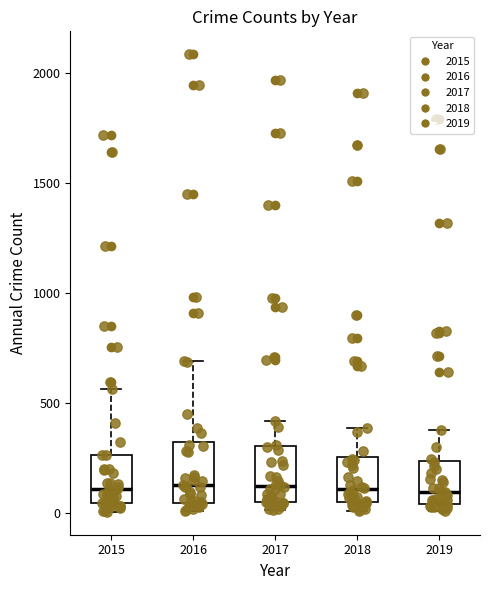

Where does the median line of the box at x = 2016 sit on the y-axis? The values are not printed on the chart, so give them approximately, as read against the axis.

150